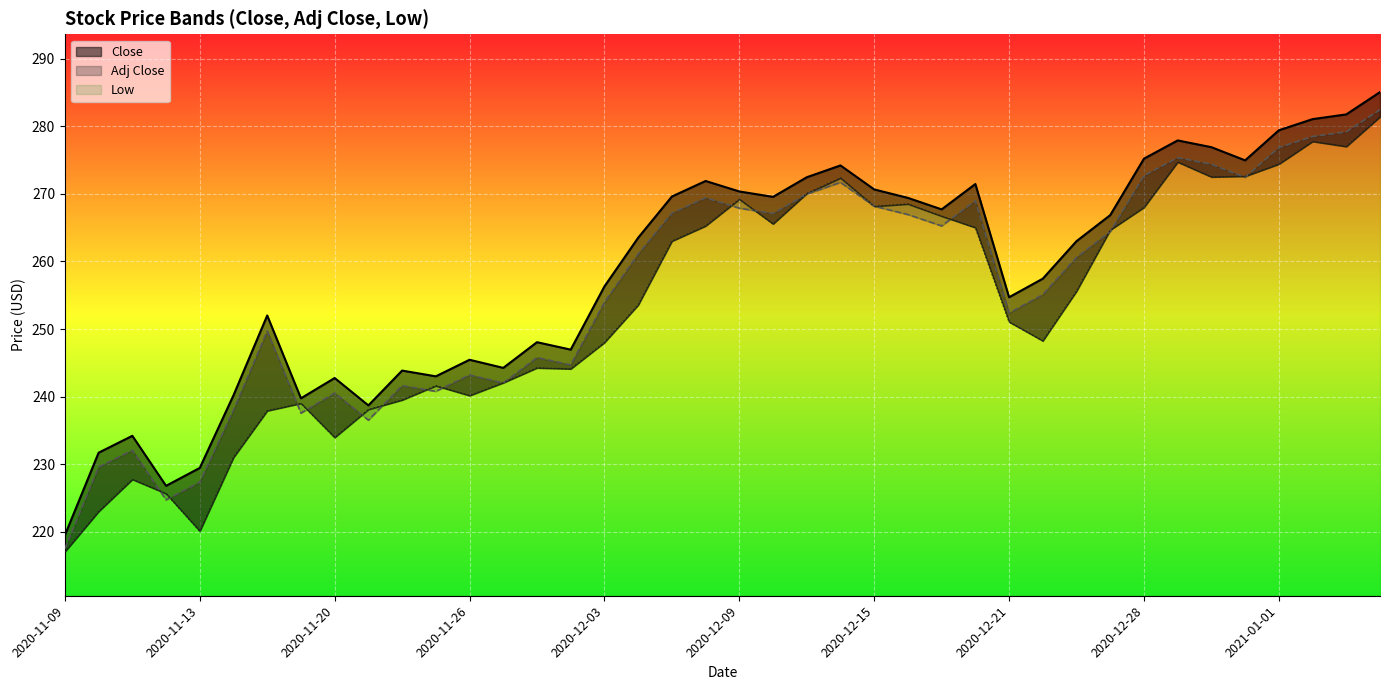

What is the total value across all series at 2020-12-29?

828.0